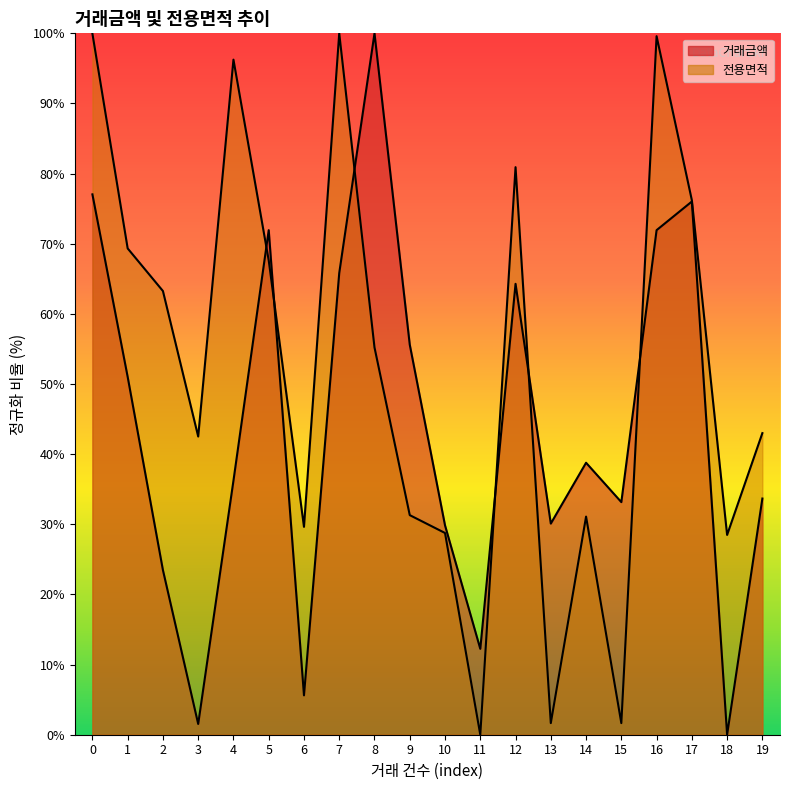

Reading right to left, list all the values displayed in this chart.

거래금액: 19=33.7	18=0.0	17=76.0	16=71.9	15=33.2	14=38.8	13=30.1	12=64.3	11=12.2	10=29.8	9=55.6	8=100.0	7=65.8	6=5.6	5=71.9	4=36.2	3=1.5	2=23.5	1=51.0	0=77.0
전용면적: 19=43.0	18=28.5	17=76.2	16=99.6	15=1.7	14=31.1	13=1.7	12=80.9	11=0.0	10=28.8	9=31.3	8=55.2	7=100.0	6=29.6	5=67.6	4=96.2	3=42.5	2=63.3	1=69.3	0=100.0